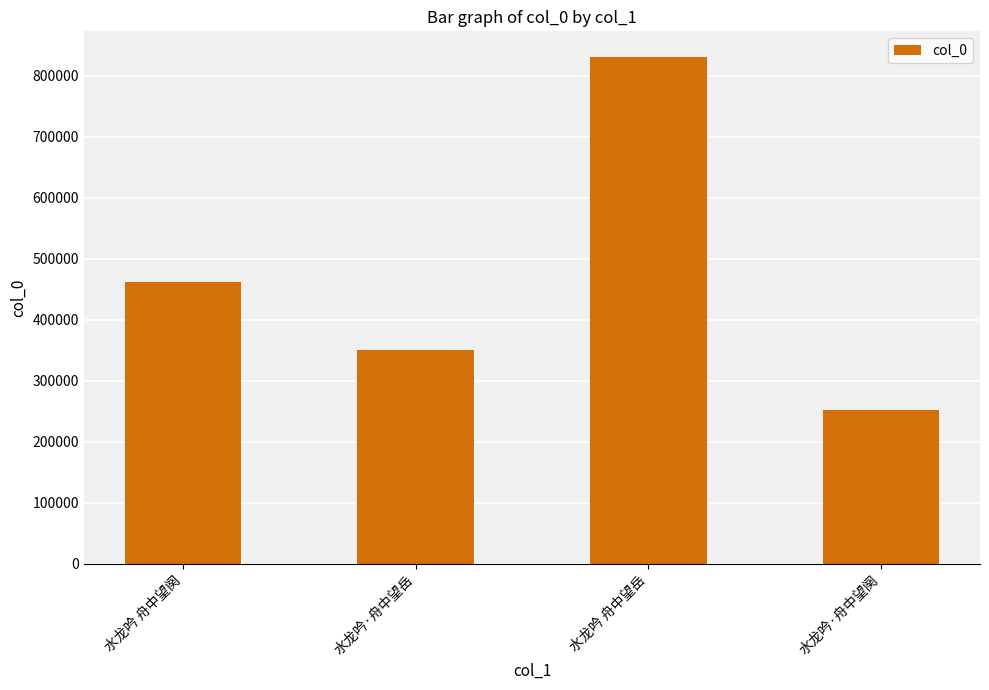

Rank the categories by value from highest to lowest.

水龙吟 舟中望岳, 水龙吟 舟中望阕, 水龙吟·舟中望岳, 水龙吟·舟中望阕